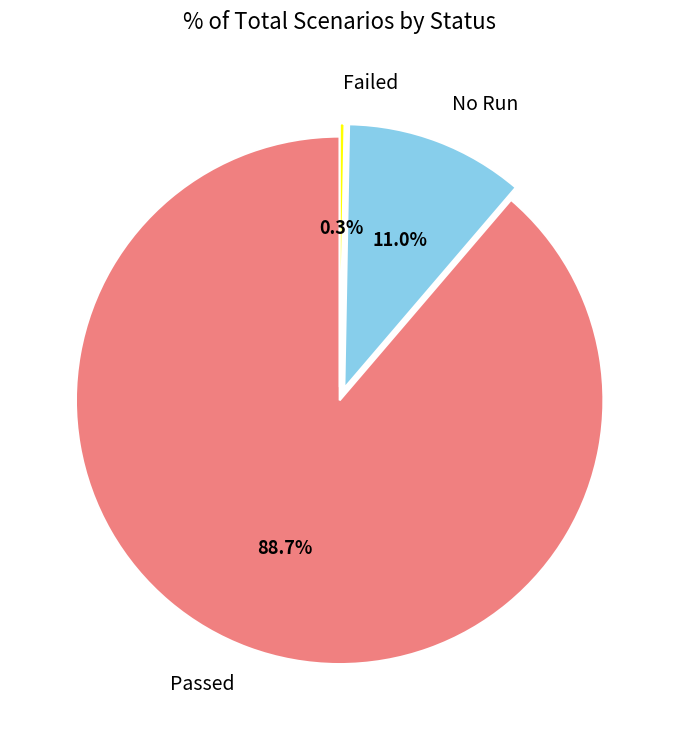

How many slices are in this pie chart?

3